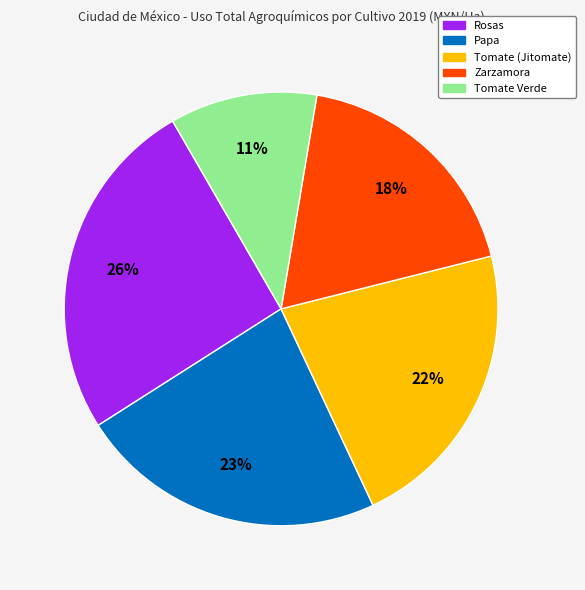

Is there a majority slice in this chart?

No